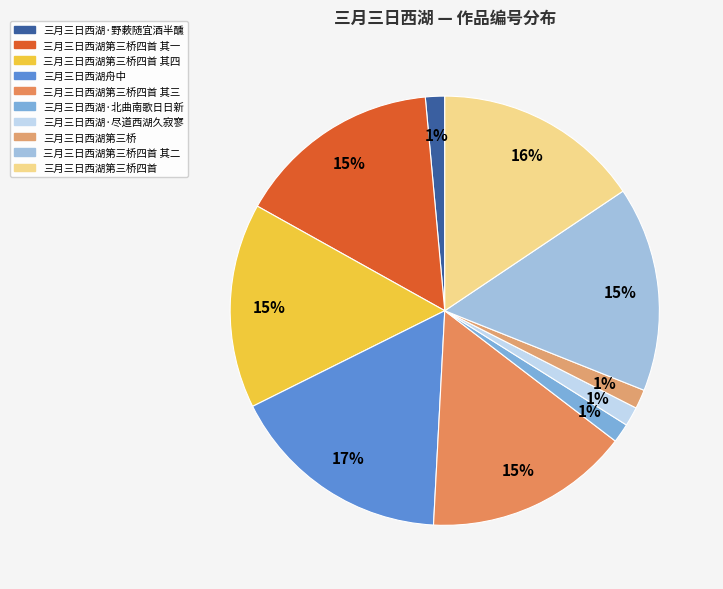

Count the number of slices in the pie.

10